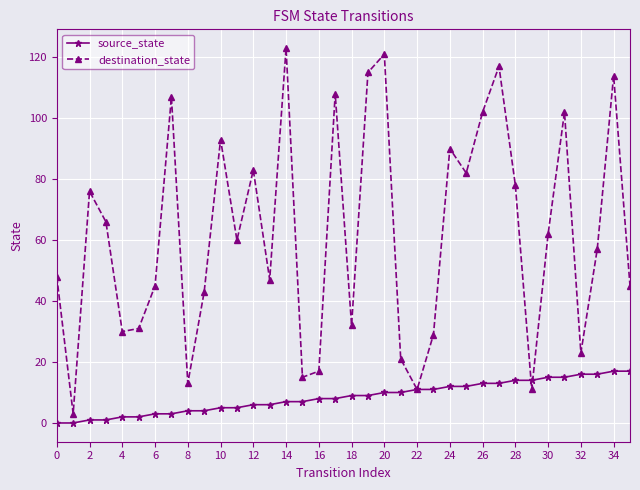

Reading left to right, extract all data points from this chart.

source_state: 0	0	1	1	2	2	3	3	4	4	5	5	6	6	7	7	8	8	9	9	10	10	11	11	12	12	13	13	14	14	15	15	16	16	17	17
destination_state: 48	3	76	66	30	31	45	107	13	43	93	60	83	47	123	15	17	108	32	115	121	21	11	29	90	82	102	117	78	11	62	102	23	57	114	45